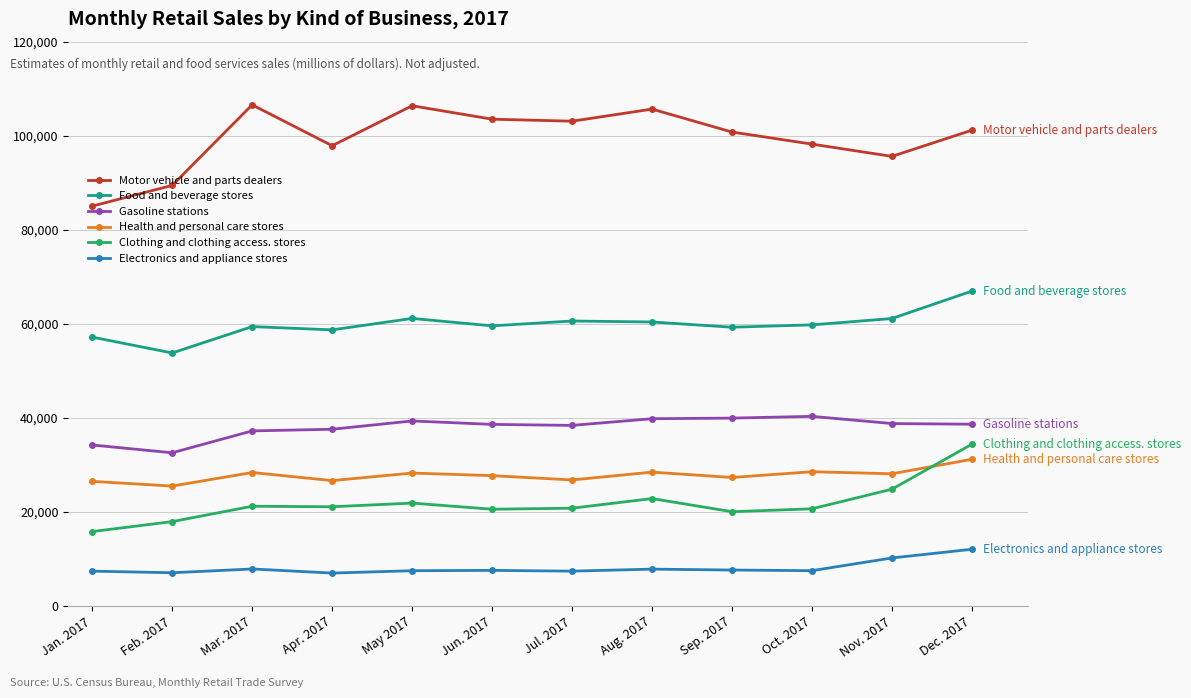

At how many categories does at least one series exceed 43620?

12